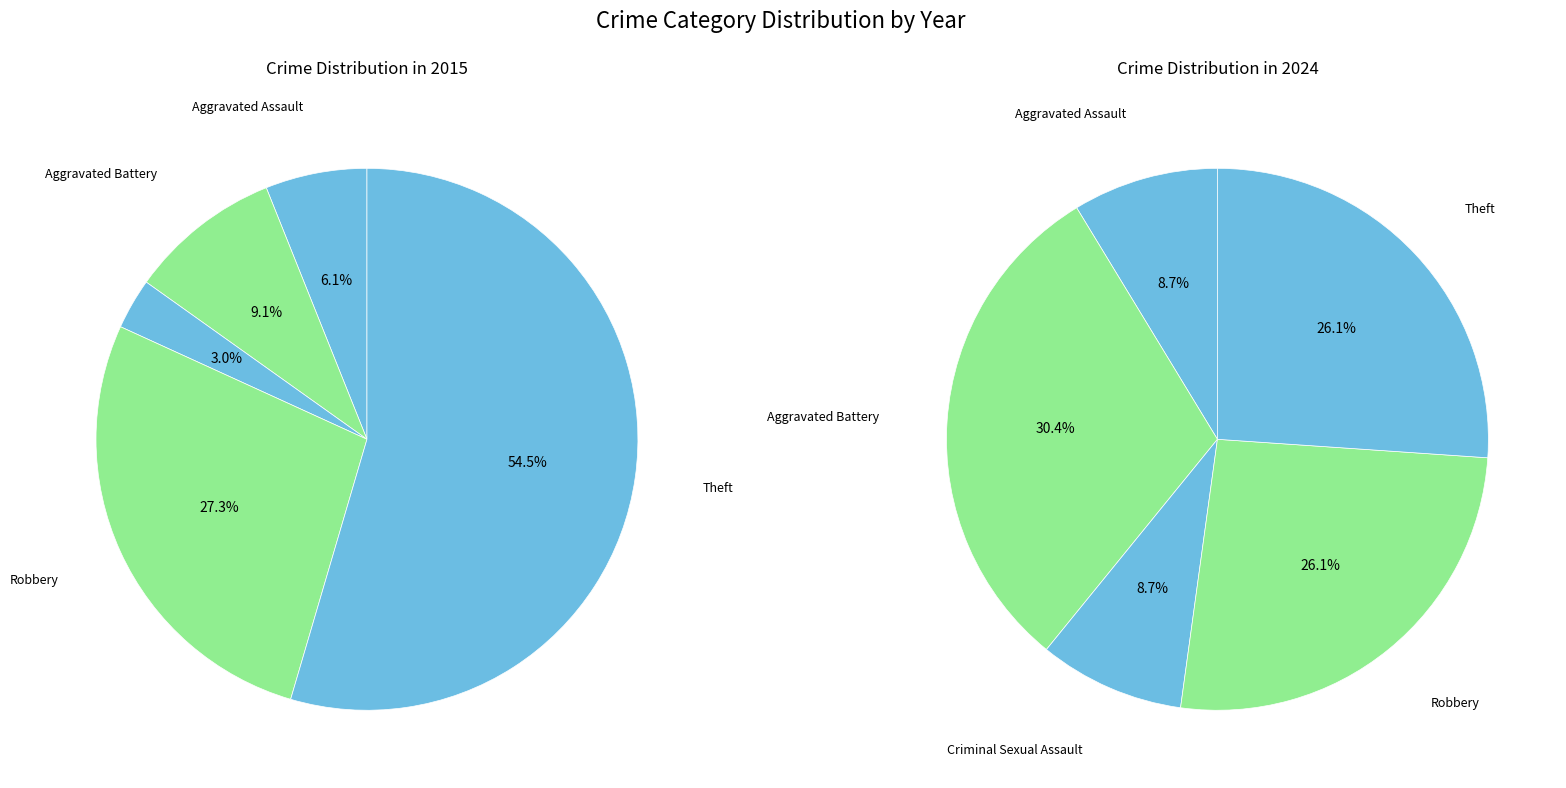

Is there a majority slice in this chart?

Yes